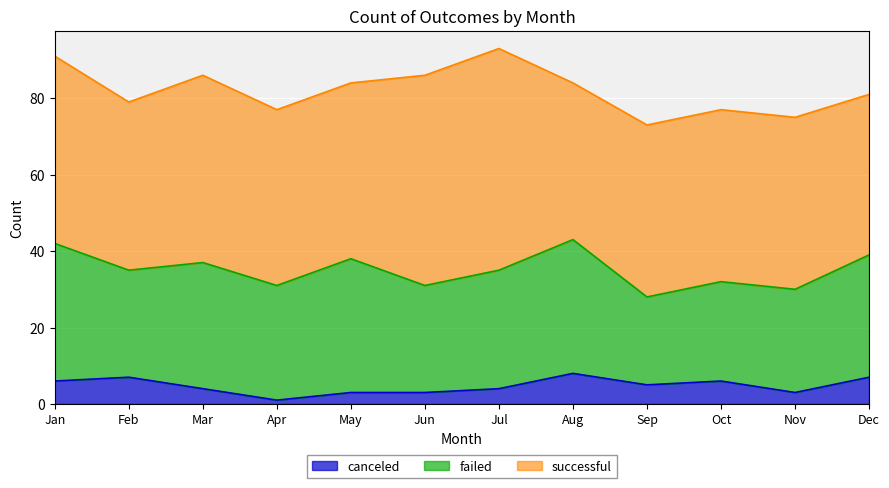

How many lines are shown in the chart?

3